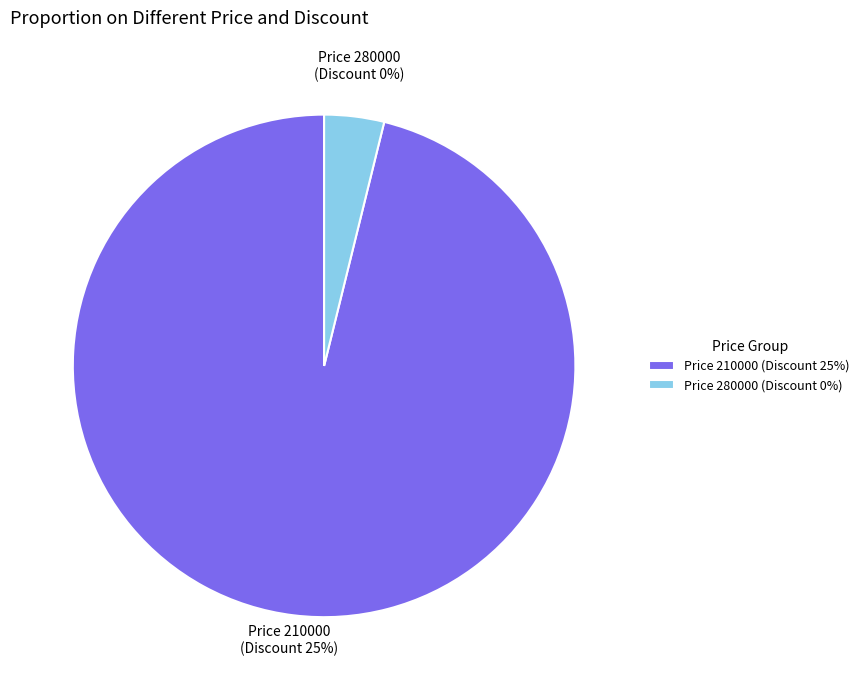

Is 210000 the majority of the pie?

Yes